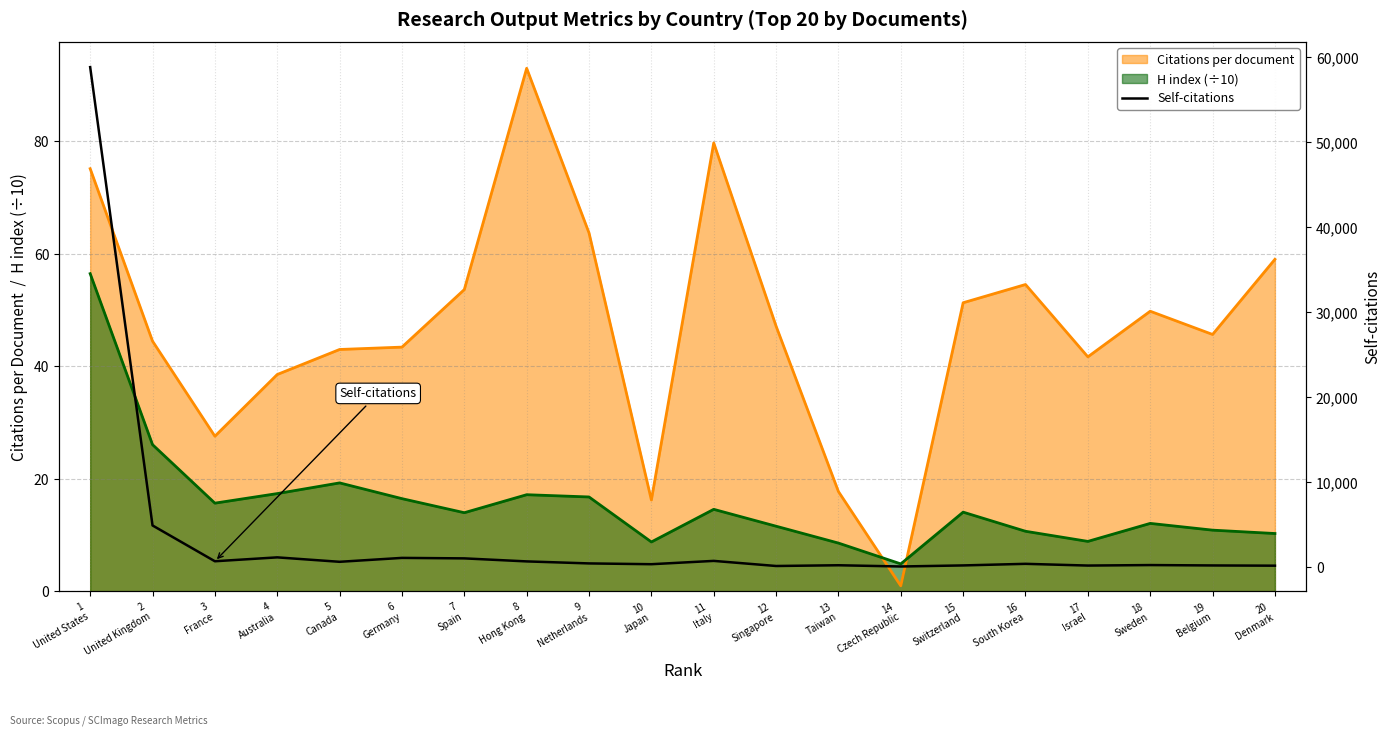

Is it true that the value at 20
Denmark is 242?

False